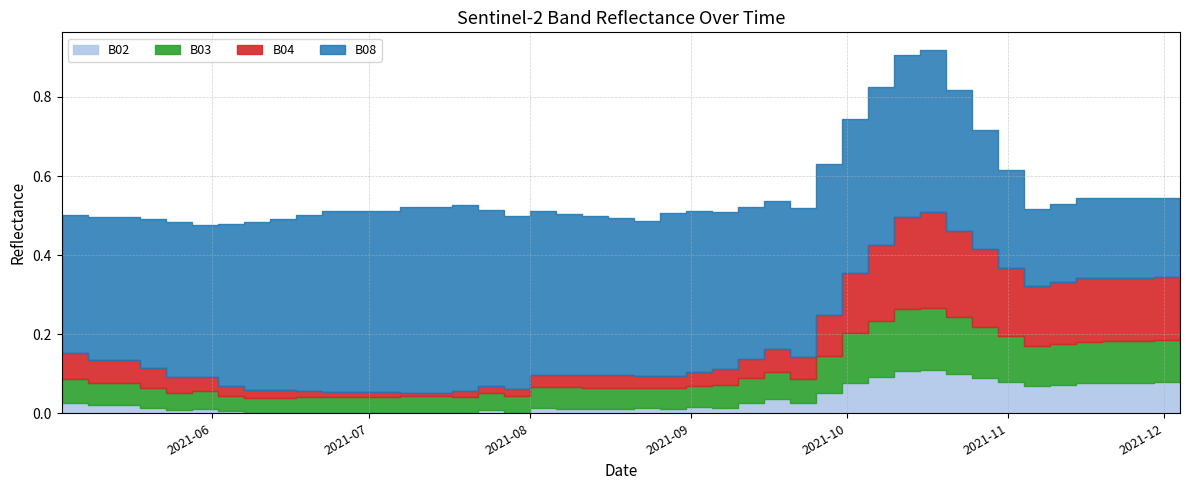

How many interior local valleys does the B04 series have?

5